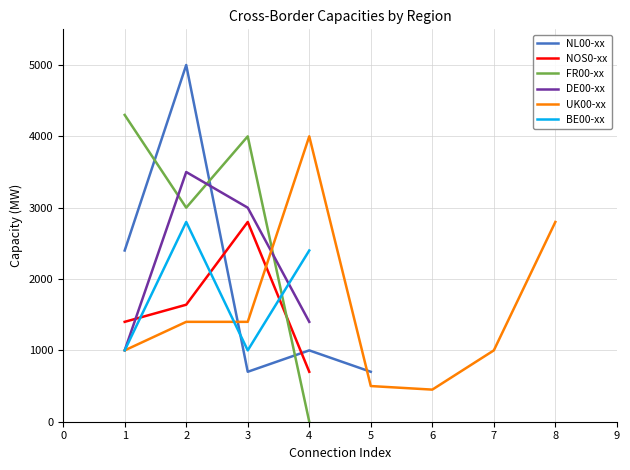

True or false: DE00-xx and NL00-xx intersect in this chart.

True